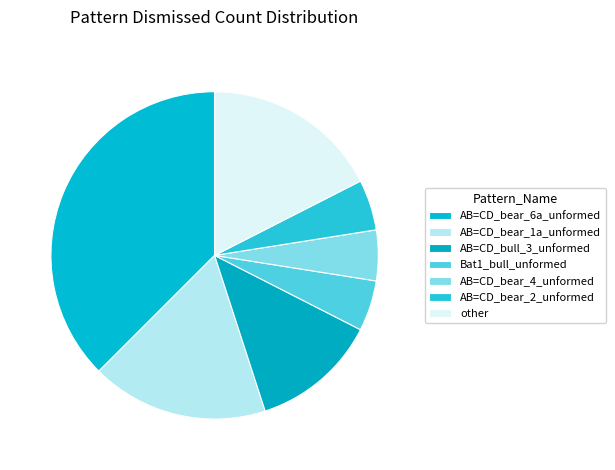

To the nearest percent, what is the difference between the largest and smallest slice percentages?

35%